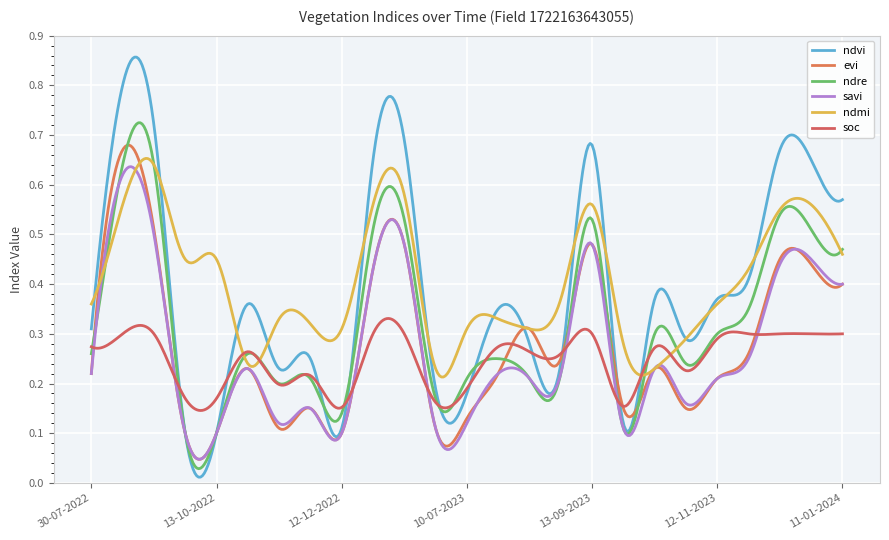

Which series ends up on top after the final intersection of ndre and ndvi?

ndvi